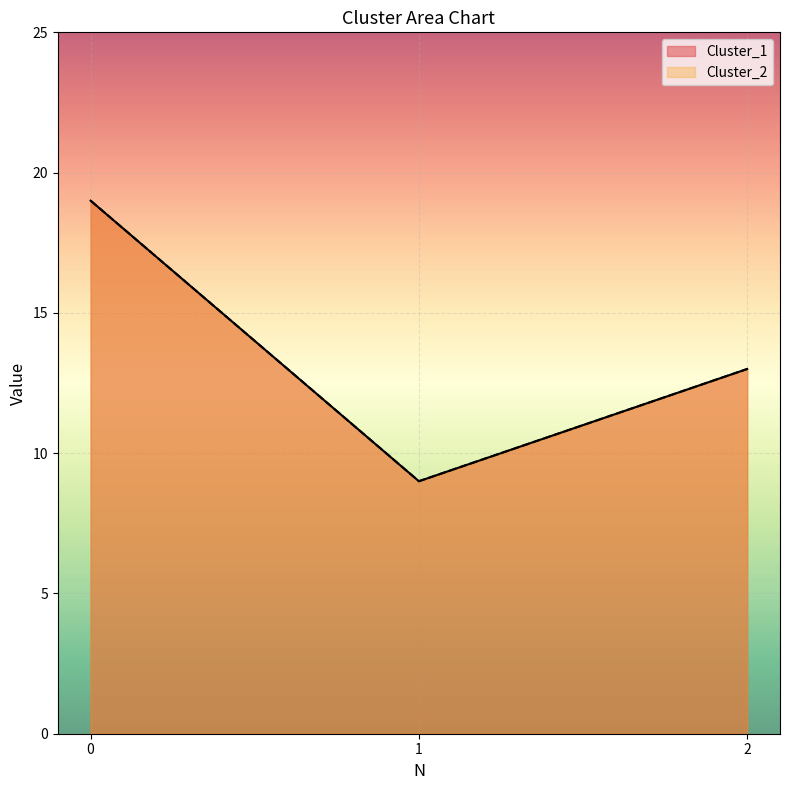

Rank the categories by Cluster_2 value from highest to lowest.

0, 2, 1